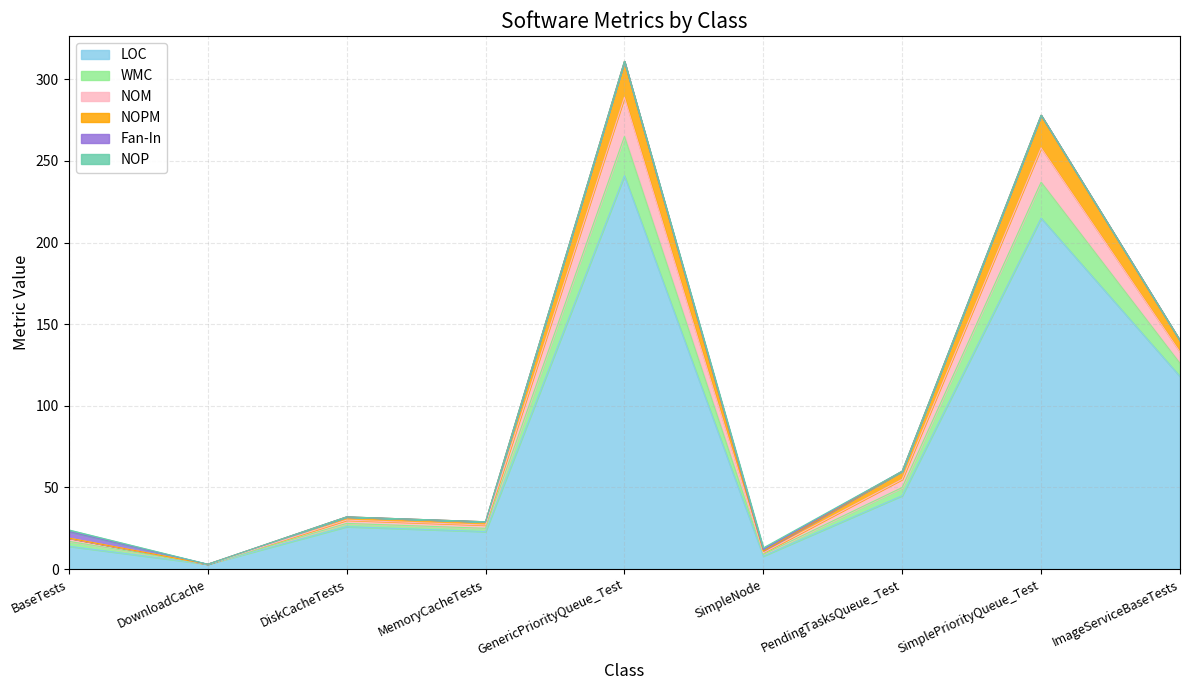

Where is the first local maximum for NOPM?

DiskCacheTests